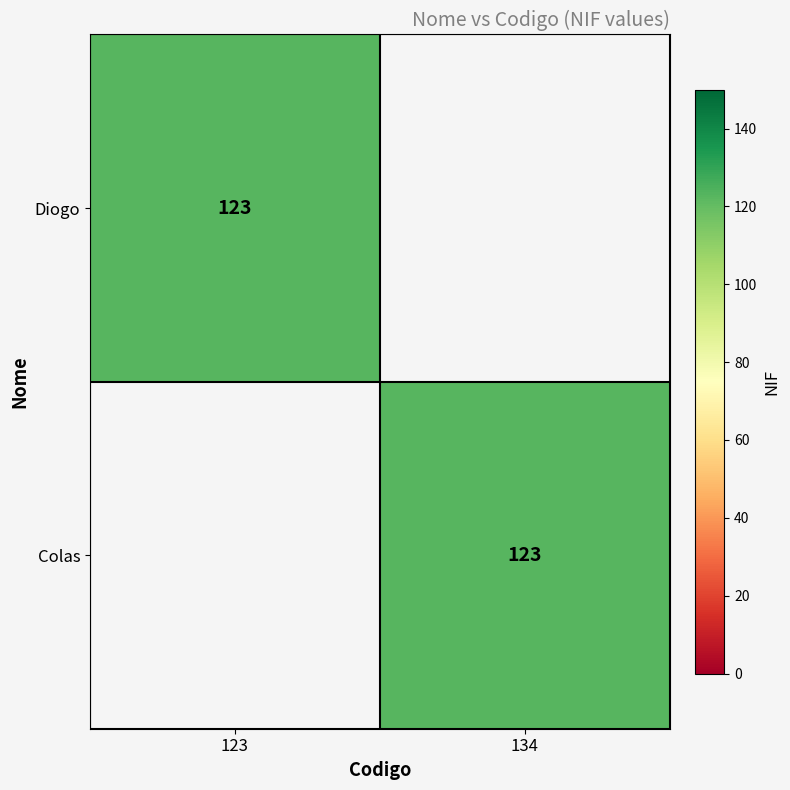

The value of Diogo at 123 is 176. True or false?

False